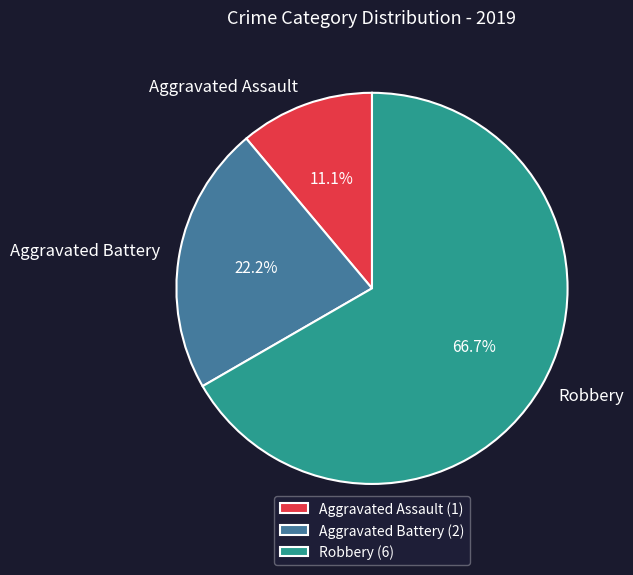

What is the largest slice in the pie chart?

Robbery